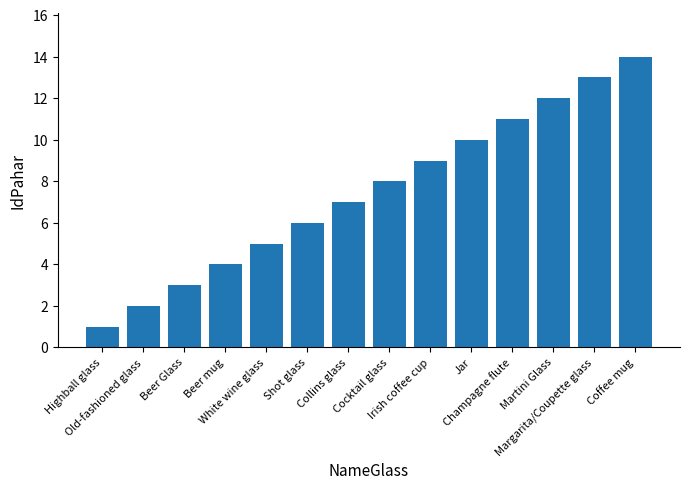

What is the sum of the values at Shot glass and Old-fashioned glass?

8